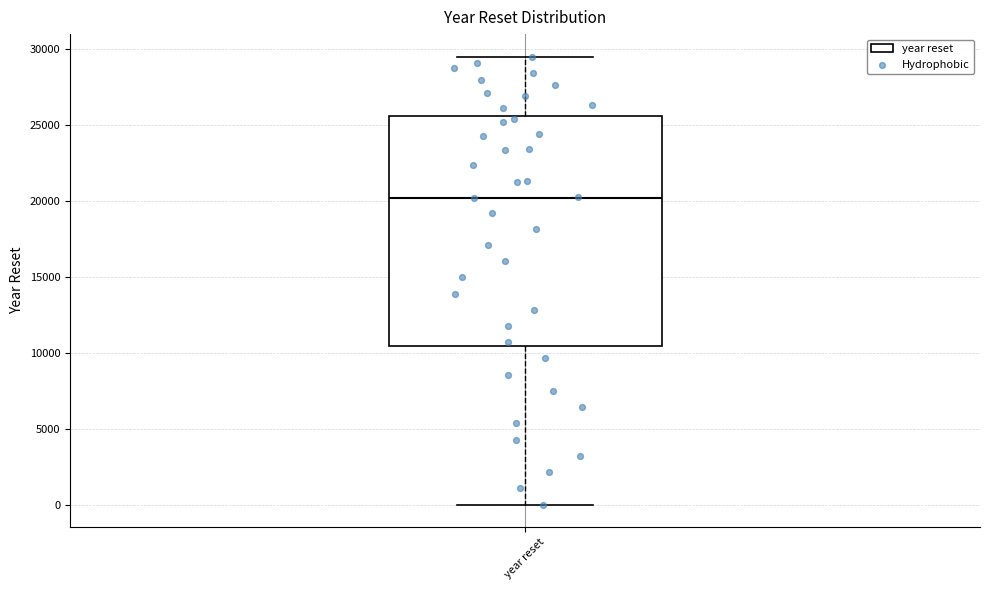

Transcribe this box plot: give where the median line is, the range the box spans, and where the two whiskers end, as read against the y-axis. The values are not printed on the chart, so give them approximately, as read against the axis.

median 20000, box 10500 to 25500, whiskers 0 to 29500